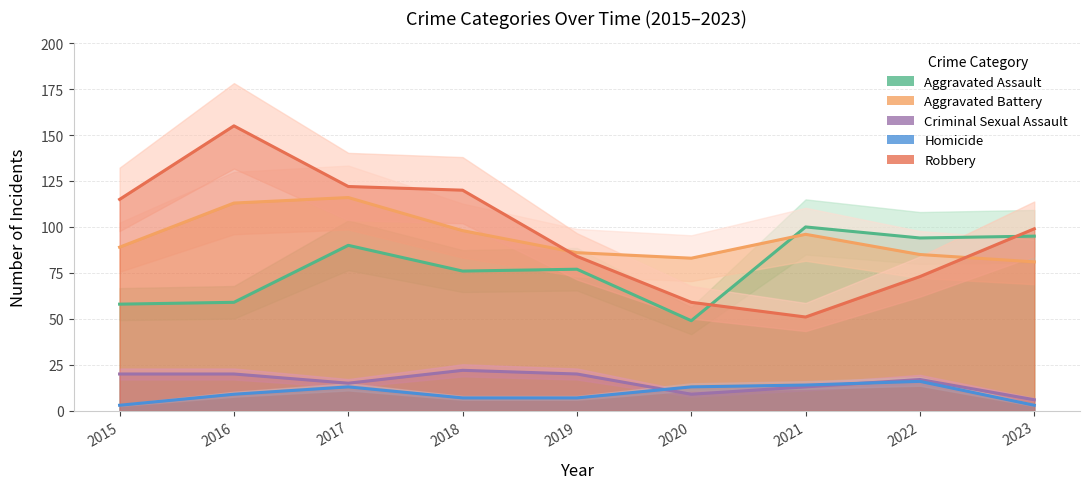

What is the value of the Robbery point at the 6th from the left?

59